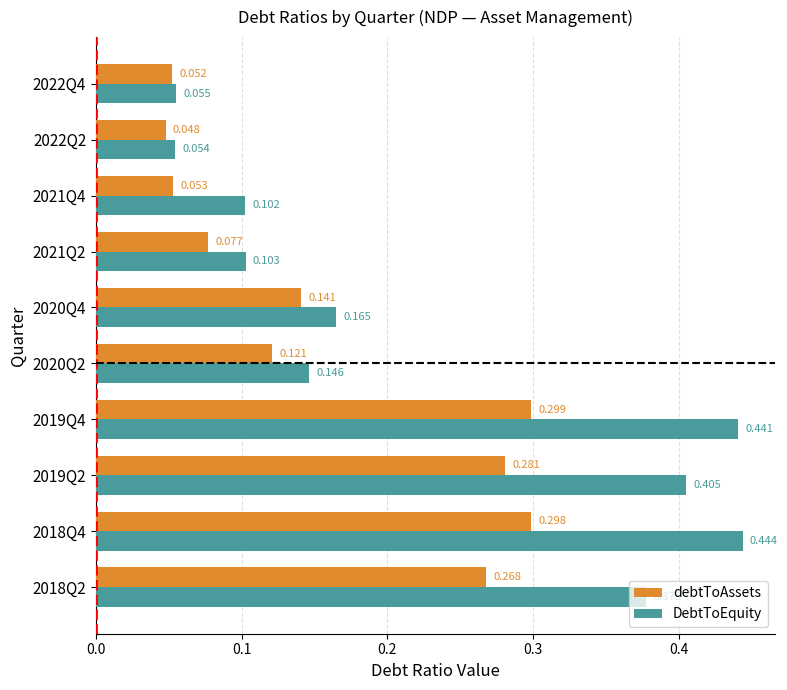

Which series has the largest range (max minus min)?

DebtToEquity